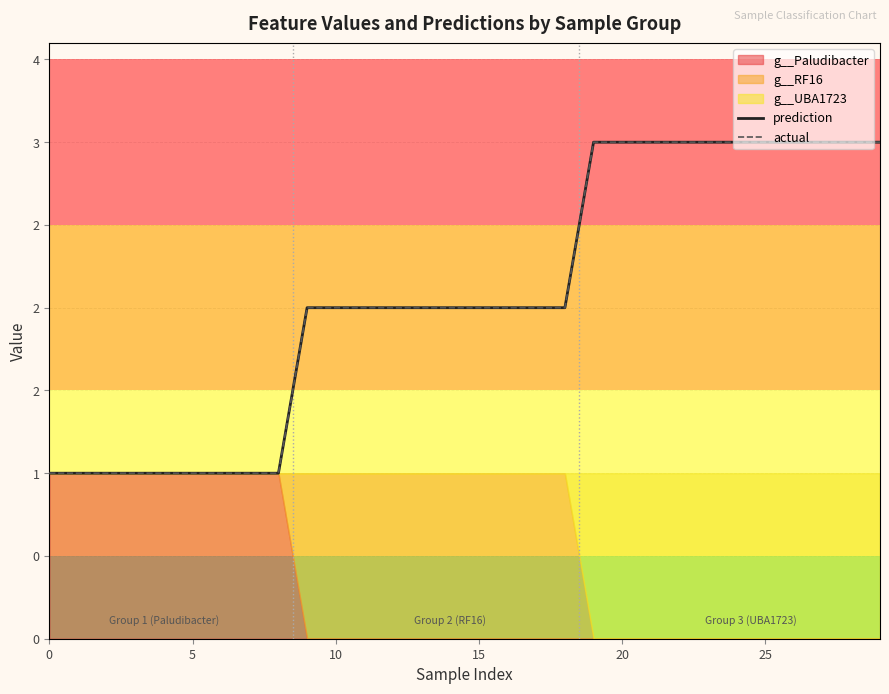

True or false: actual and prediction intersect in this chart.

False